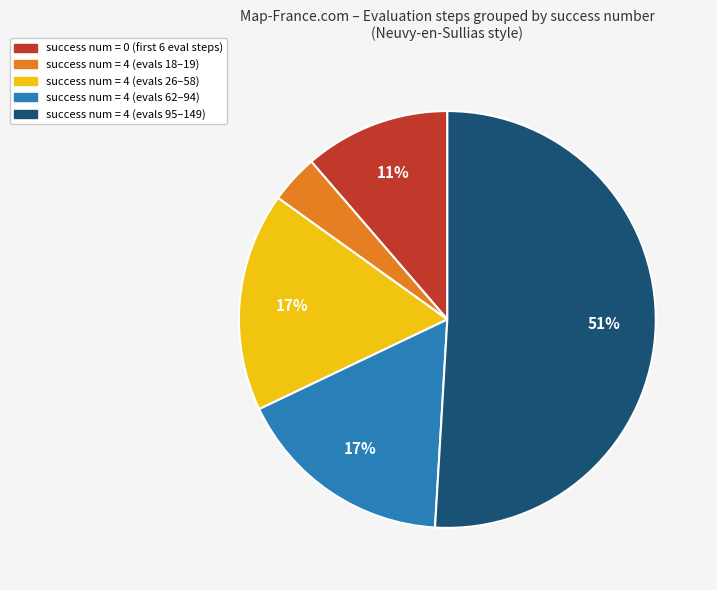

True or false: success num = 4 (evals 18–19) accounts for 4% of the total.

True